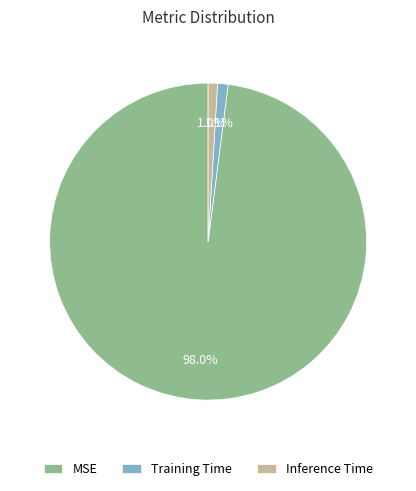

Which category accounts for the majority?

MSE